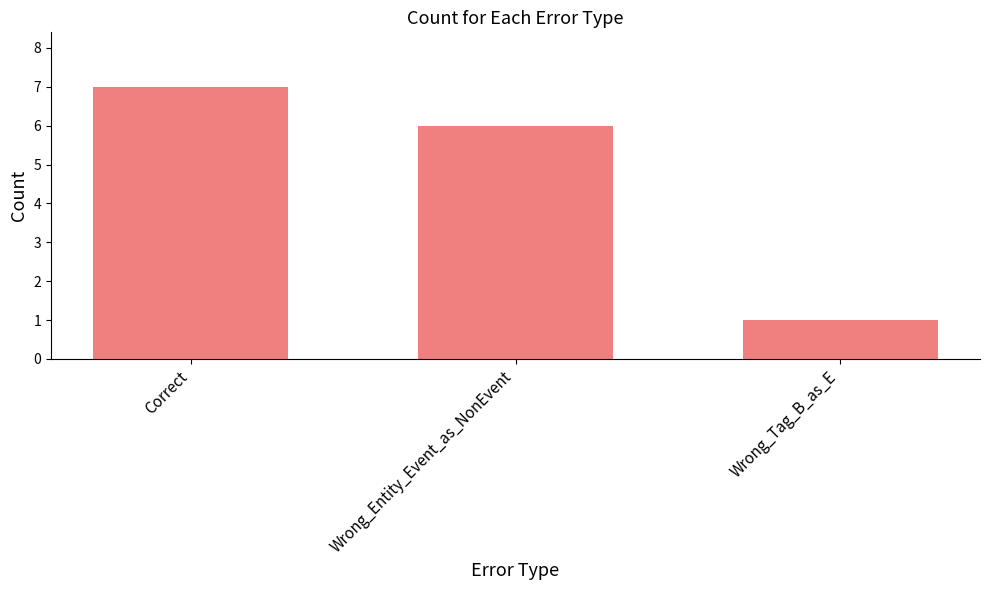

What is the maximum value shown in the chart?

7